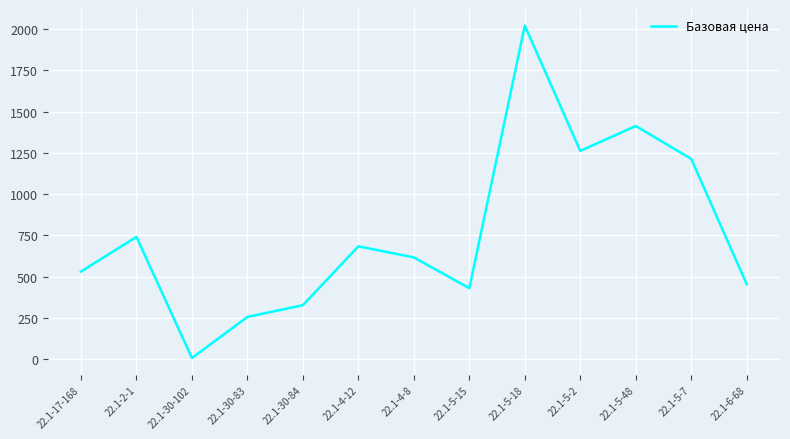

The value at 22.1-30-84 is 564.1. True or false?

False